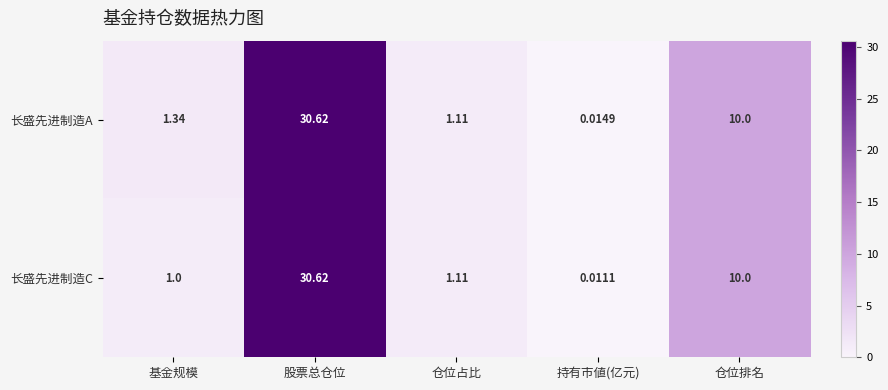

At which label does 长盛先进制造A reach its peak?

股票总仓位